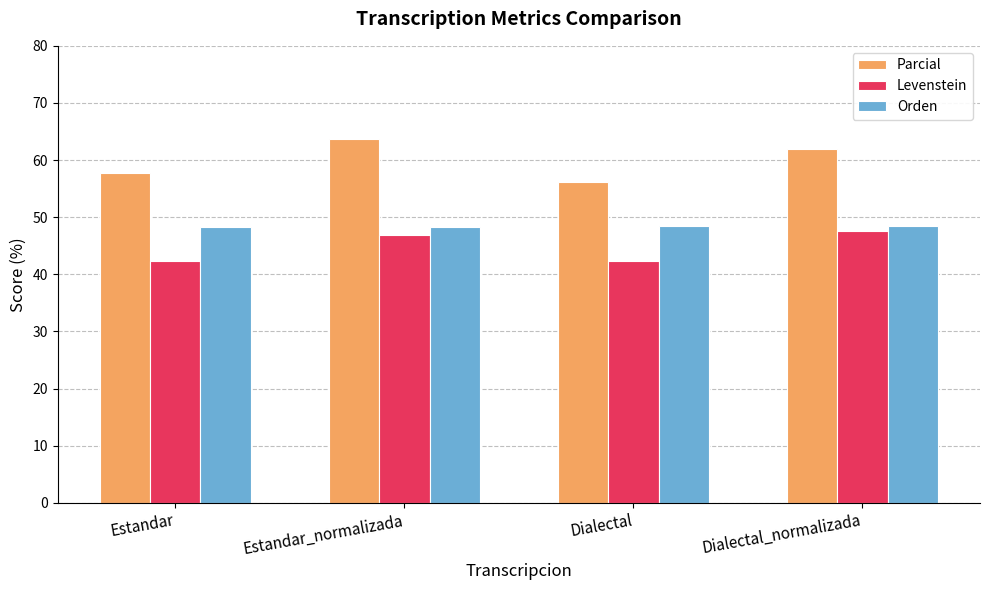

What is the value of the Orden bar at the 4th from the left?

48.5